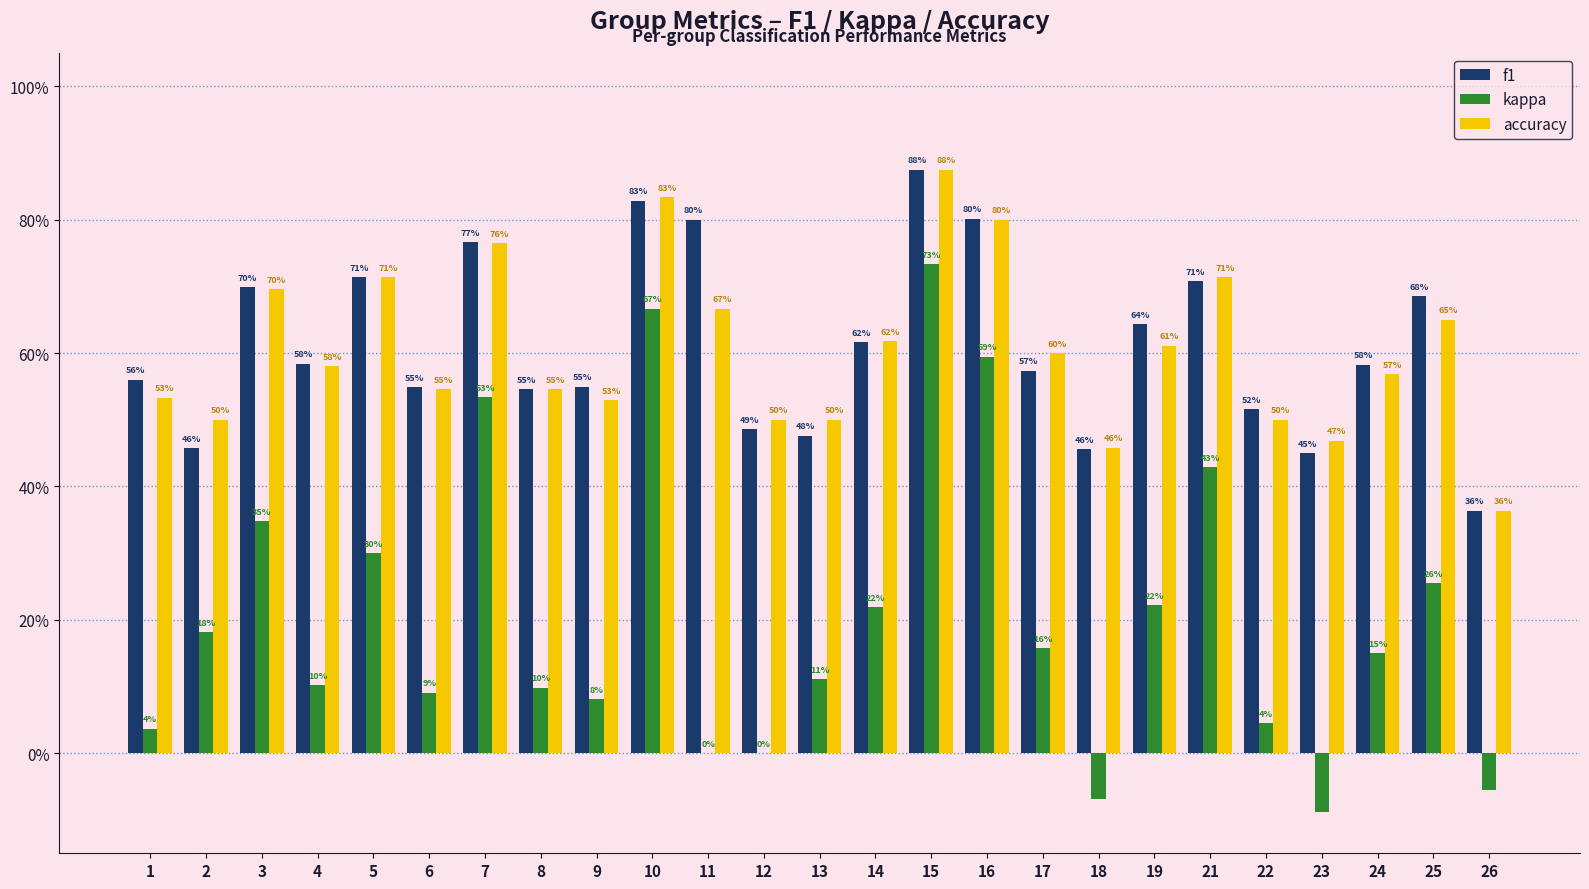

What is the minimum value shown in the chart?

-0.1